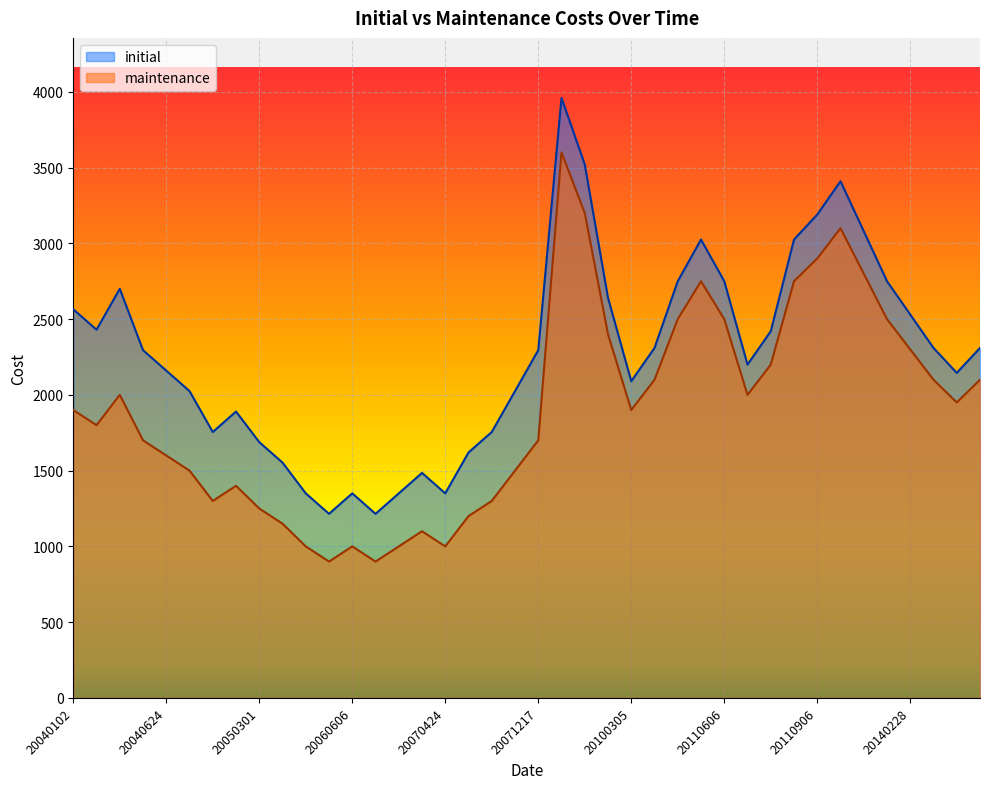

What is the difference between the highest and lowest values at 20040527?

595